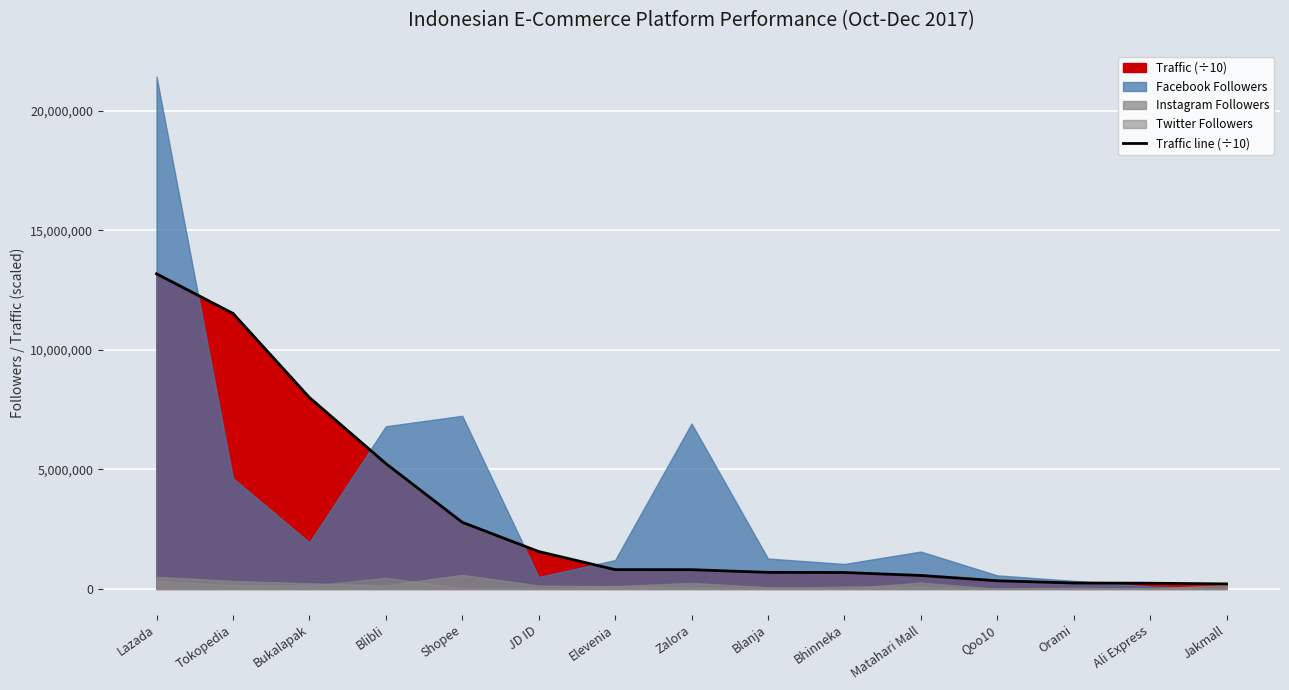

What is the label of the 6th point from the left?

JD ID